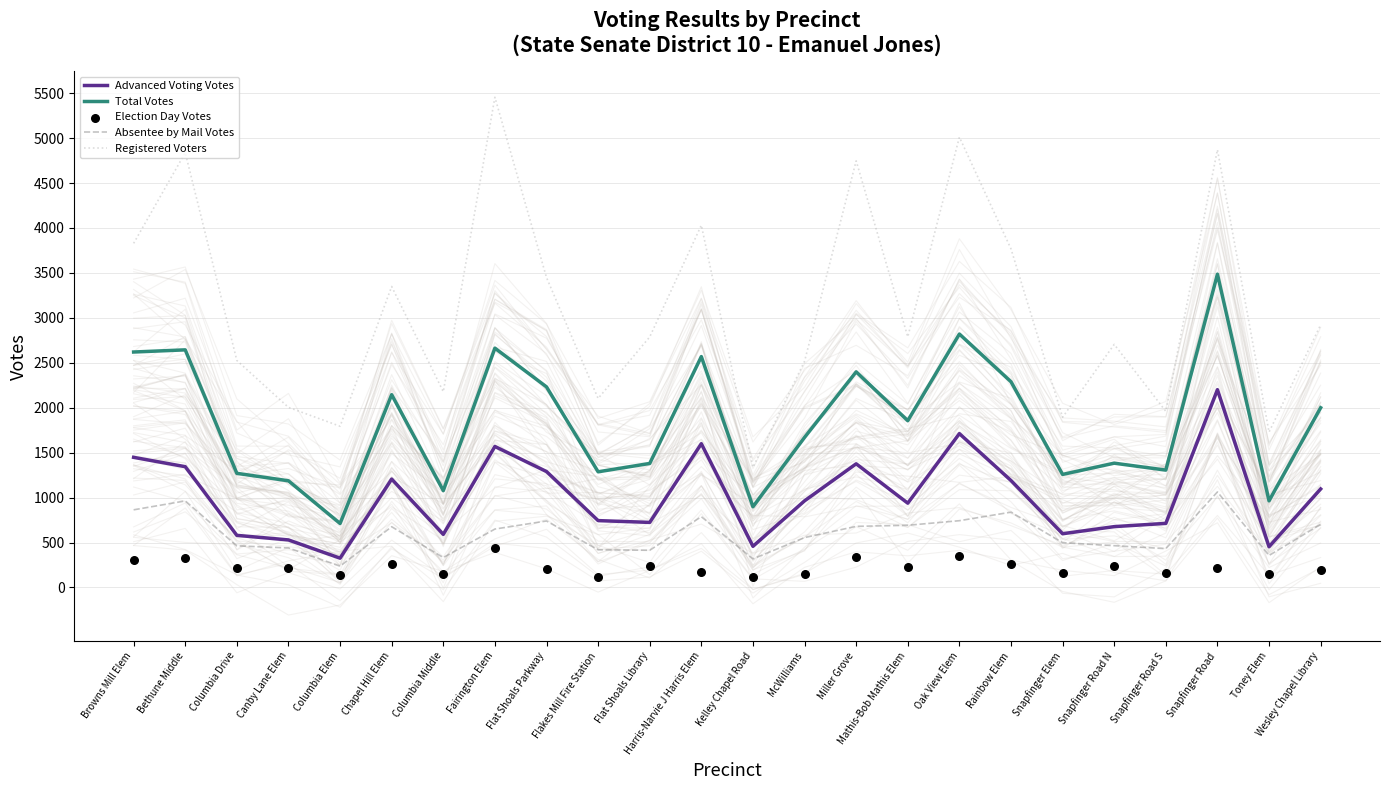

Is the value of Advanced Voting Votes at Columbia Middle greater than the value of Registered Voters at Rainbow Elem?

No